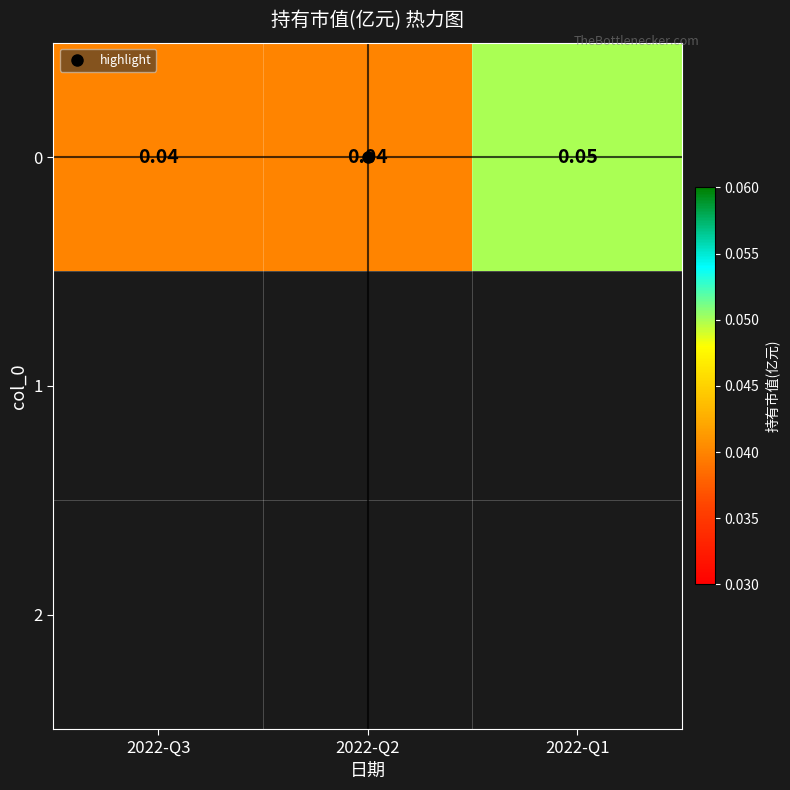

Which category has the highest value across all series?

2022-Q1